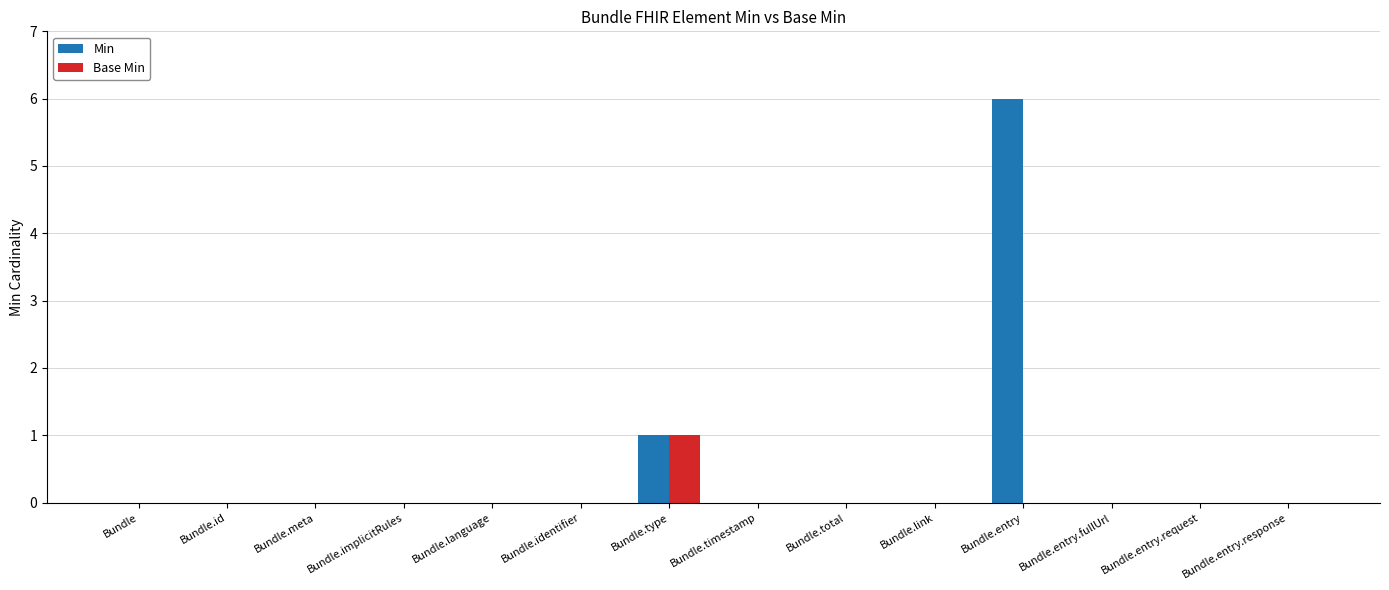

At which label does Min reach its peak?

Bundle.entry